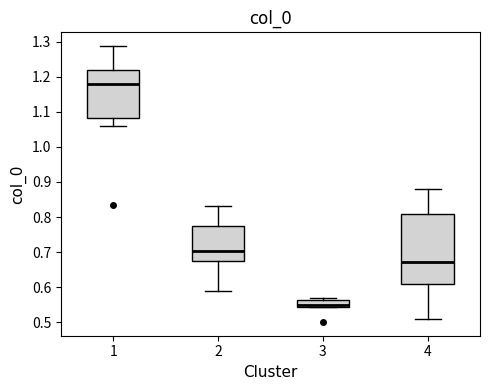

Which box has the highest median line?

1